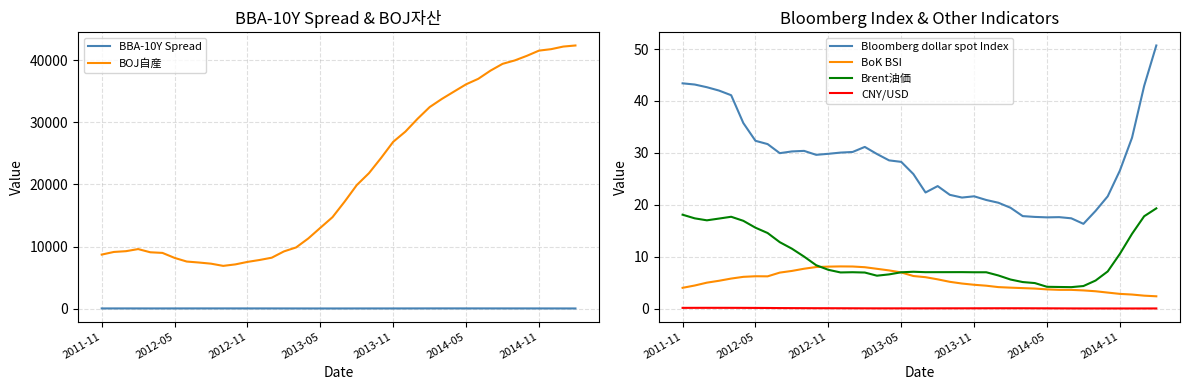

What are all the series names shown in the legend?

BBA-10Y Spread, BOJ自産, Bloomberg dollar spot Index, BoK BSI, Brent油価, CNY/USD